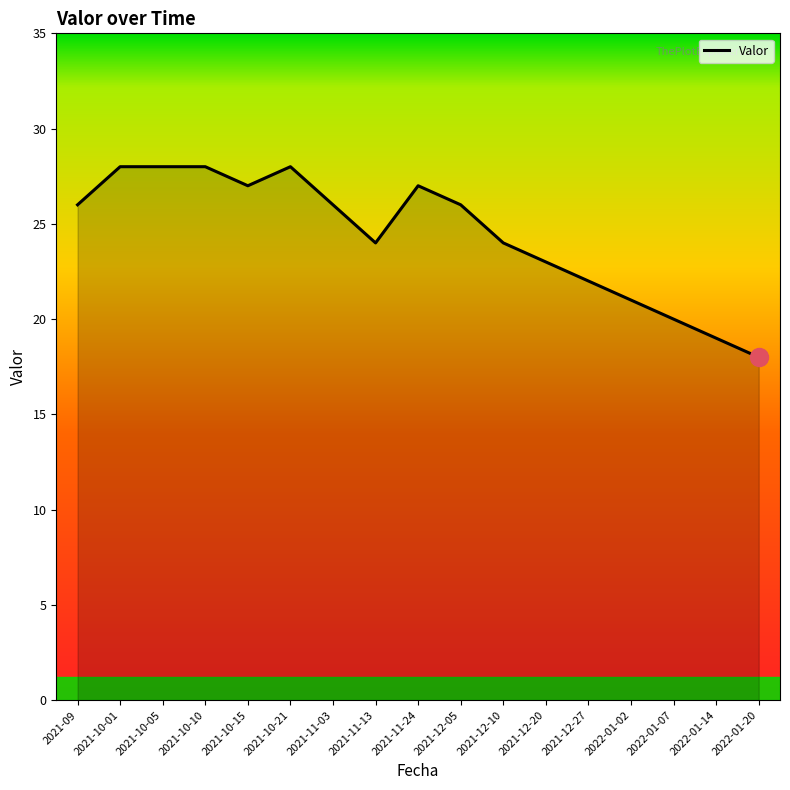

The value at 2022-01-07 is 20. True or false?

True